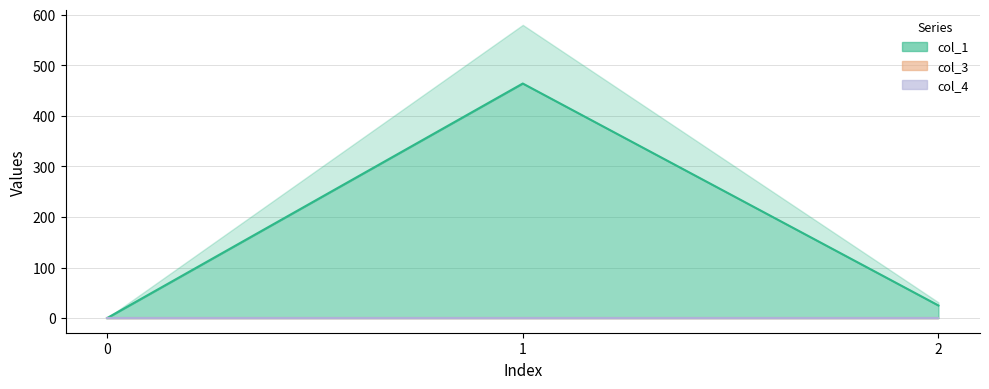

Does the chart have visible grid lines?

Yes